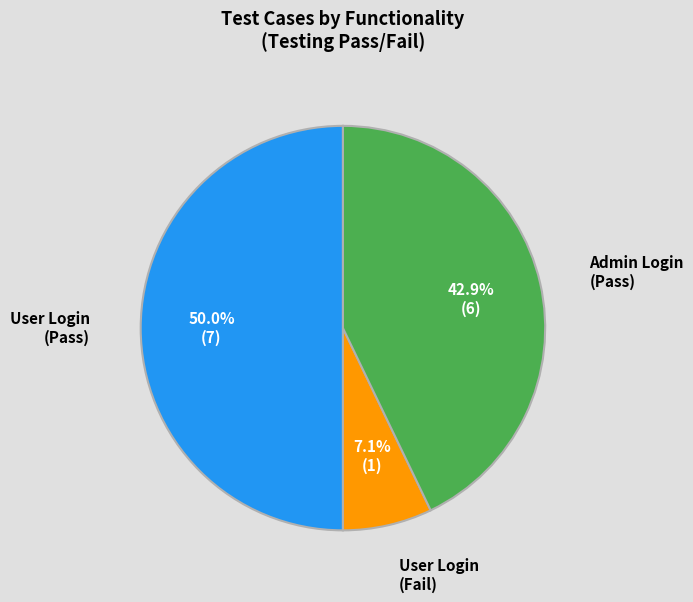

How many segments does this pie chart have?

3